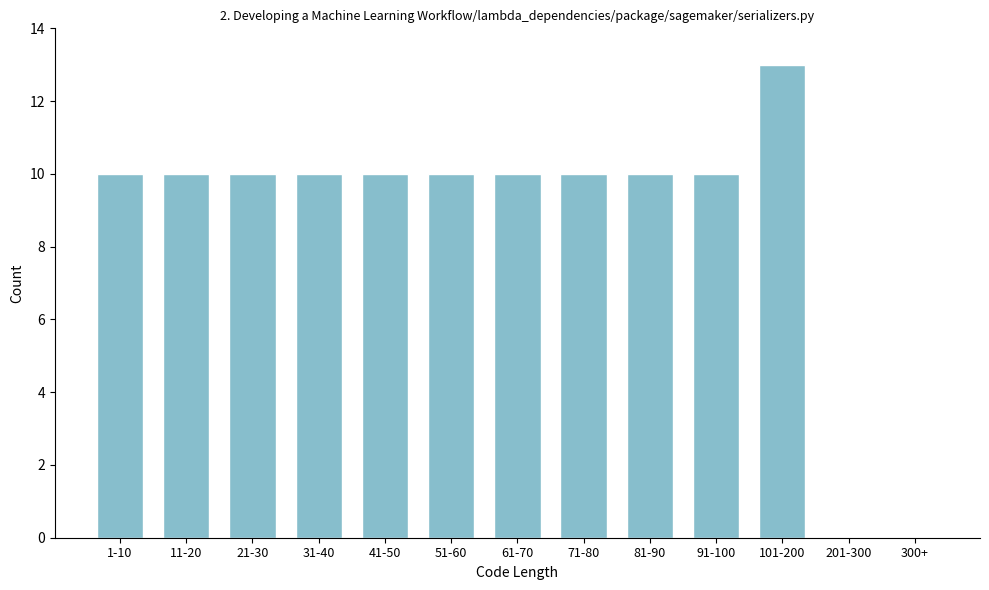

Reading right to left, list all the values displayed in this chart.

300+=0	201-300=0	101-200=13	91-100=10	81-90=10	71-80=10	61-70=10	51-60=10	41-50=10	31-40=10	21-30=10	11-20=10	1-10=10